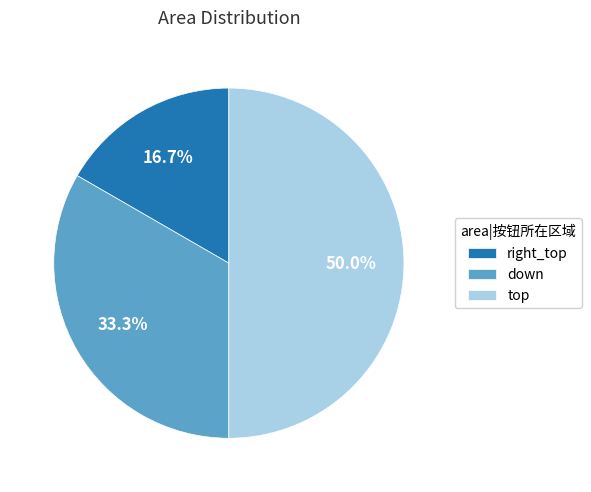

Rank the categories by value from highest to lowest.

top, down, right_top